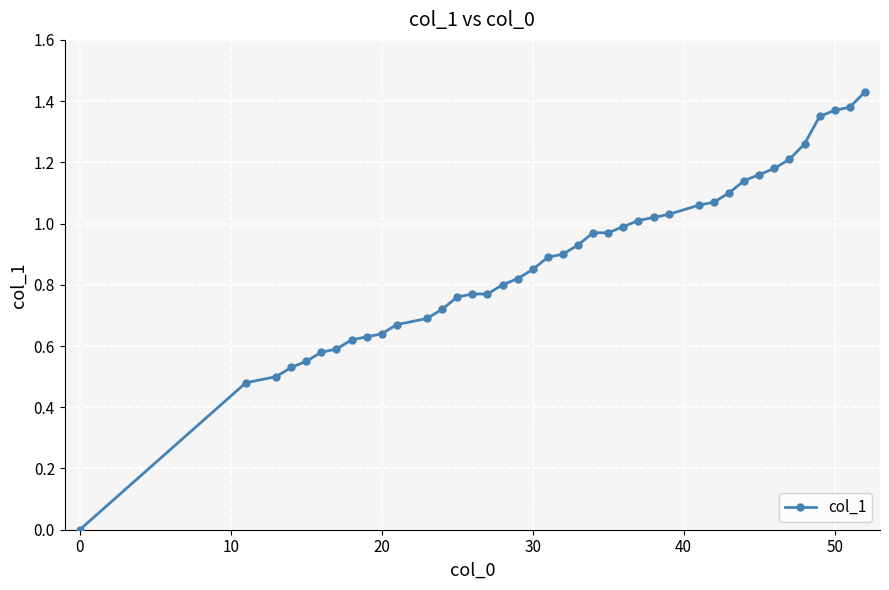

What is the sum of all values?

35.4